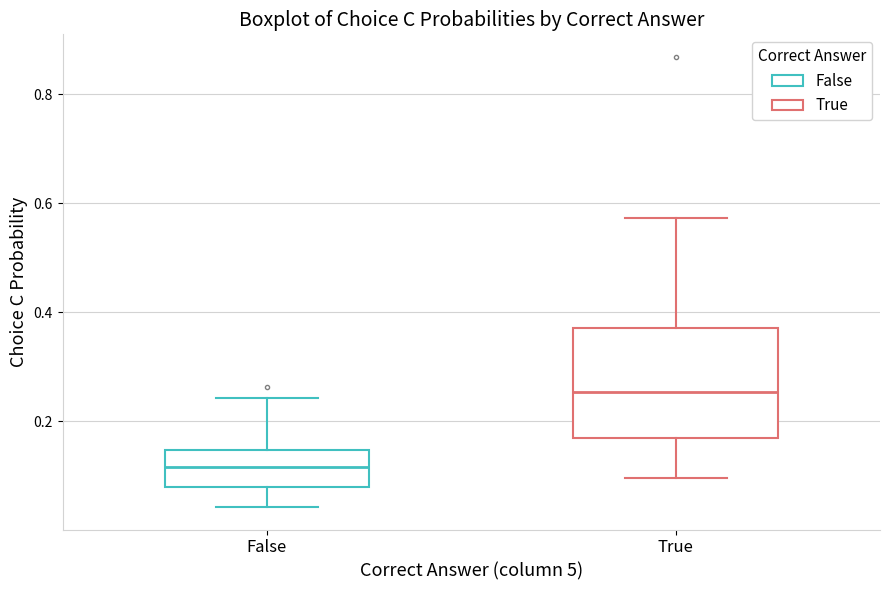

Reading left to right, transcribe this box plot: for each box, give where its median line is, the range the box spans, and where its two whiskers end, as read against the y-axis. The values are not printed on the chart, so give them approximately, as read against the axis.

False: median 0.12, box 0.08 to 0.14, whiskers 0.04 to 0.24
True: median 0.26, box 0.16 to 0.38, whiskers 0.10 to 0.58